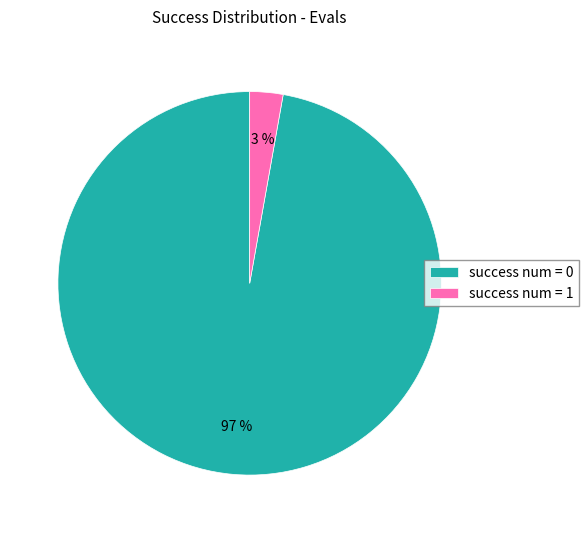

Rank the categories by value from lowest to highest.

success num = 1, success num = 0